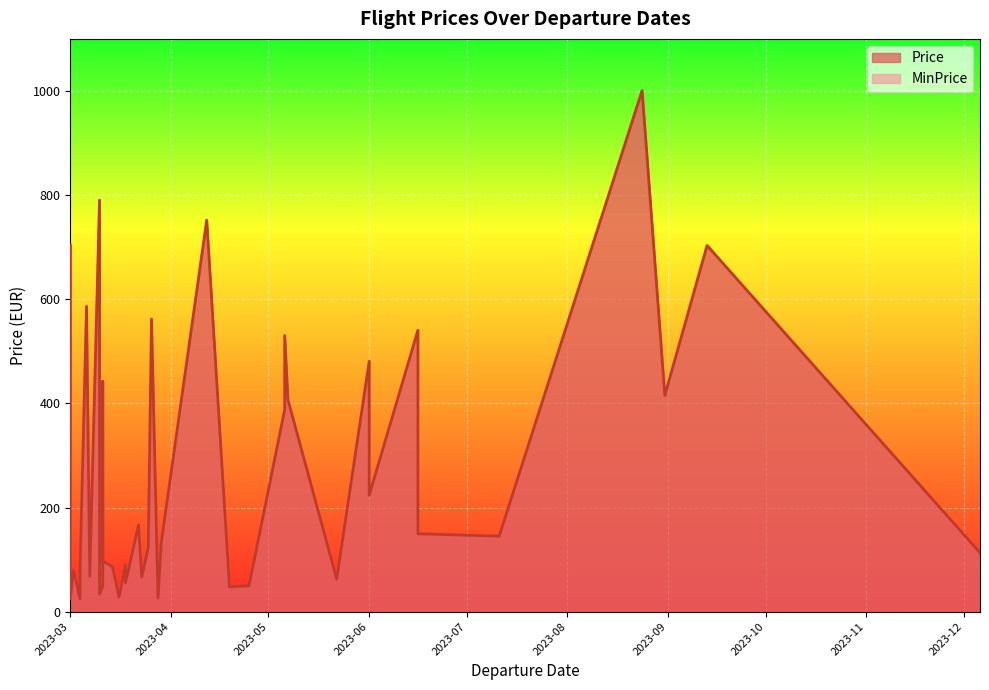

How many data points does each series have?

40